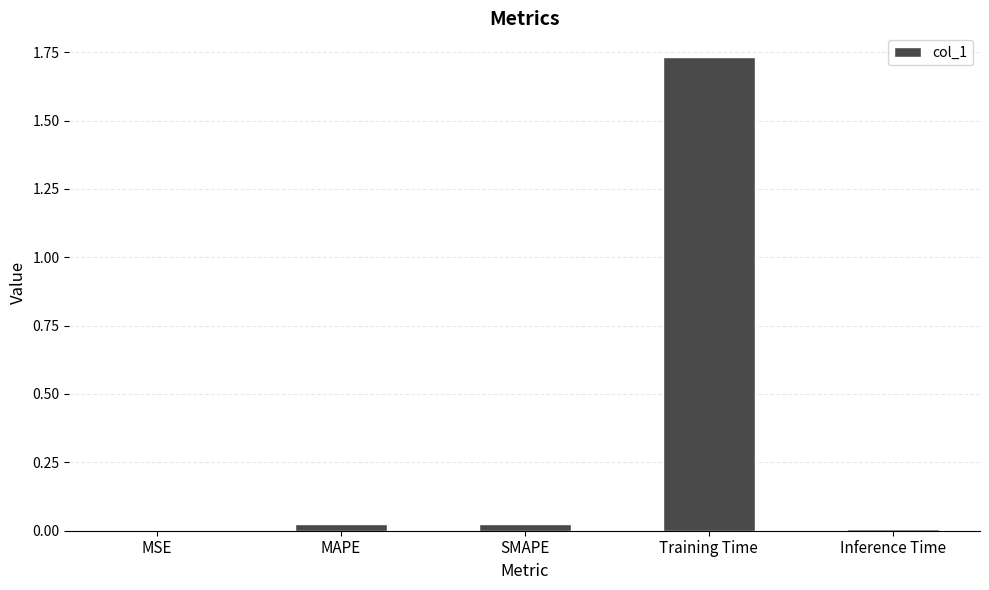

Are the bars horizontal?

No